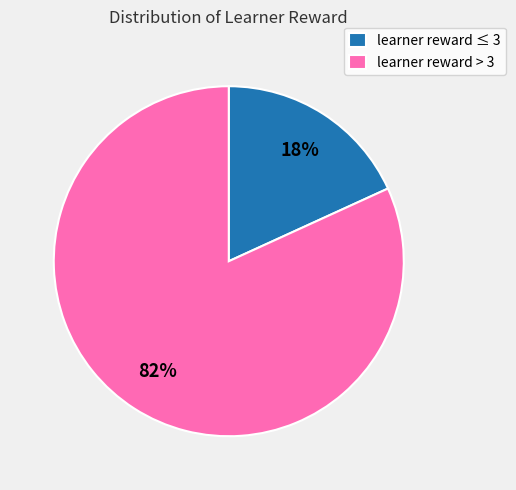

Is it true that learner reward > 3 is 82% of the pie?

True